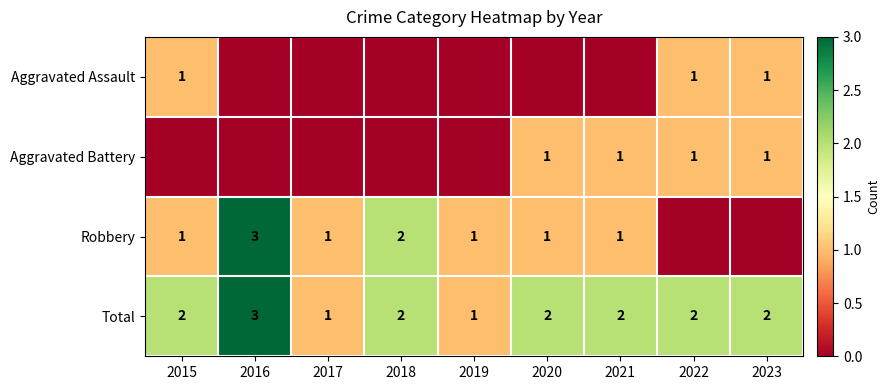

What is the spread (max minus min) of values at 2015?

2